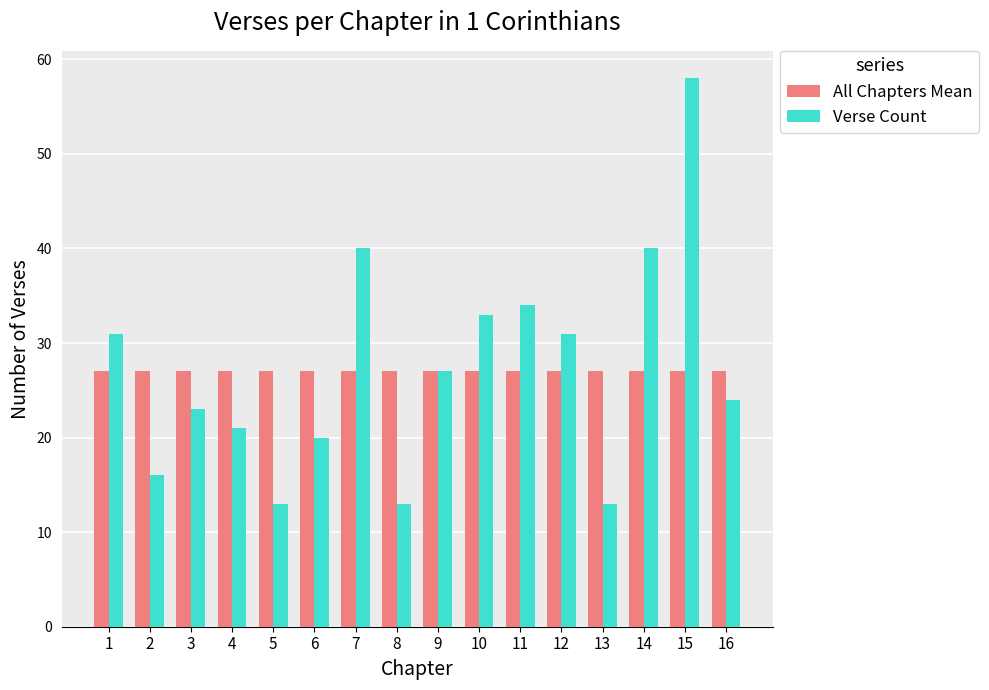

Reading right to left, transcribe all the data shown in this chart.

All Chapters Mean: 16=27	15=27	14=27	13=27	12=27	11=27	10=27	9=27	8=27	7=27	6=27	5=27	4=27	3=27	2=27	1=27
Verse Count: 16=24	15=58	14=40	13=13	12=31	11=34	10=33	9=27	8=13	7=40	6=20	5=13	4=21	3=23	2=16	1=31